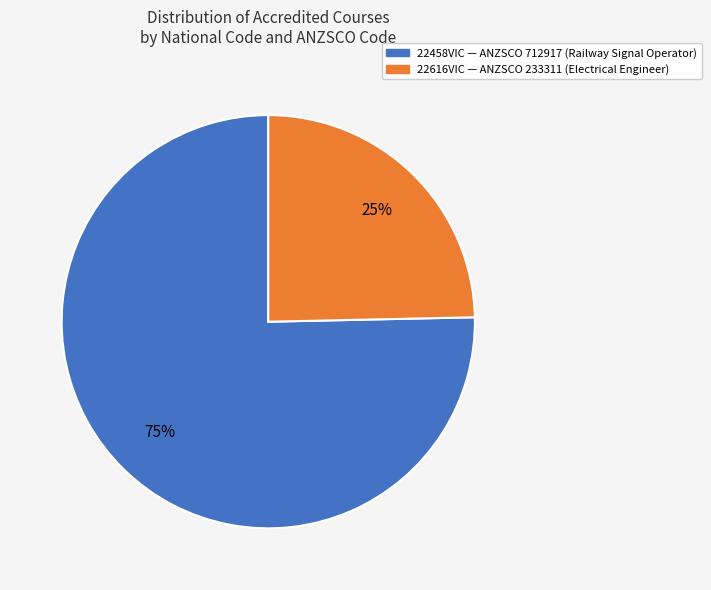

What is the majority slice?

22458VIC